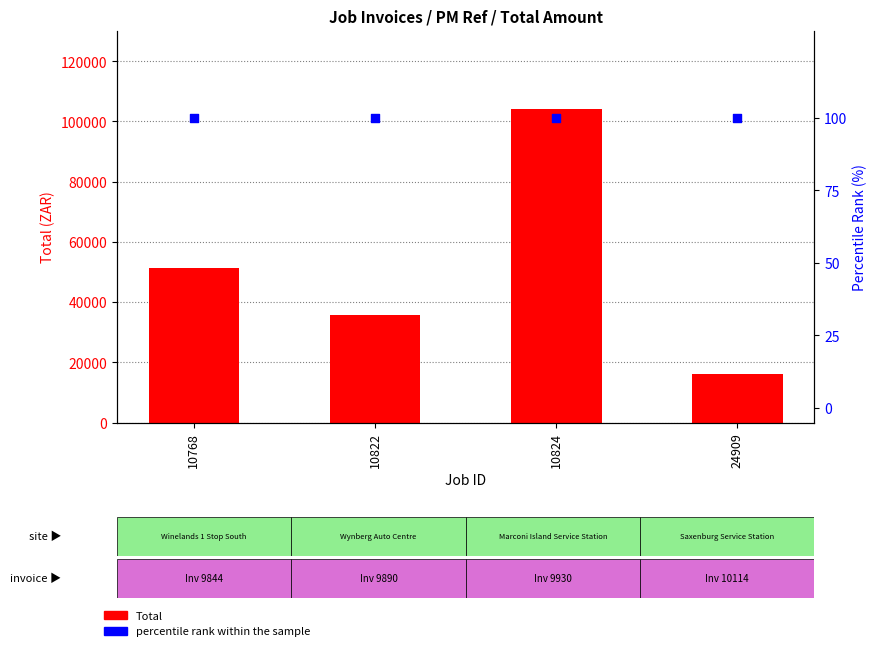

At which category is the sum across all series the highest?

10824